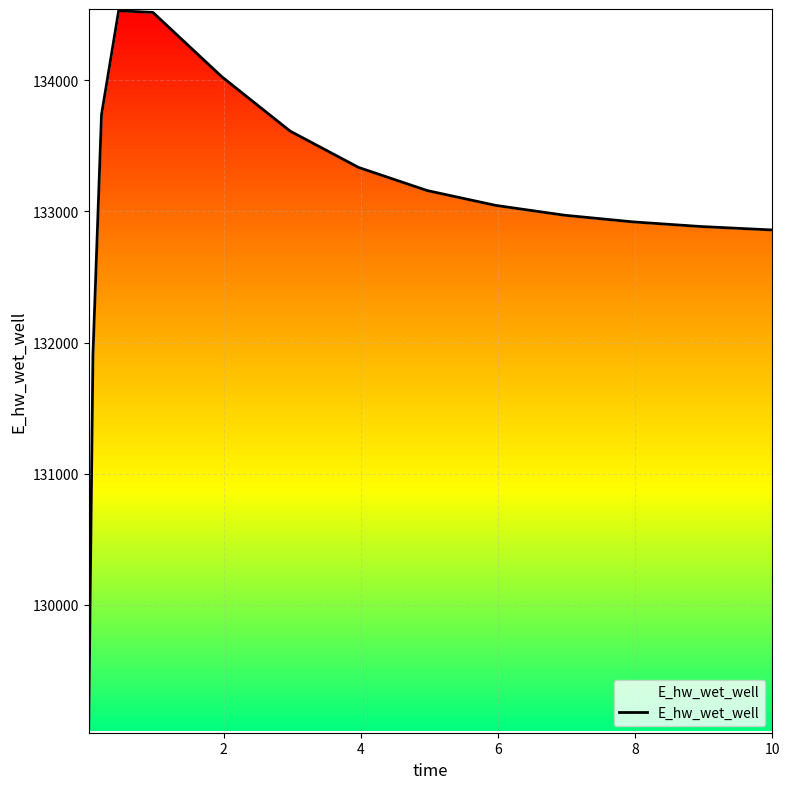

Reading right to left, what are all the values shown in this chart?

10=132859.0	9.96875=132859.7	8.96875=132885.0	7.96875=132920.6	6.96875=132971.6	5.96875=133046.4	4.96875=133159.6	3.96875=133336.0	2.96875=133613.7	1.96875=134030.4	0.96875=134519.5	0.46875=134532.1	0.21875=133738.7	0.09375=131902.7	0.03125=129034.6